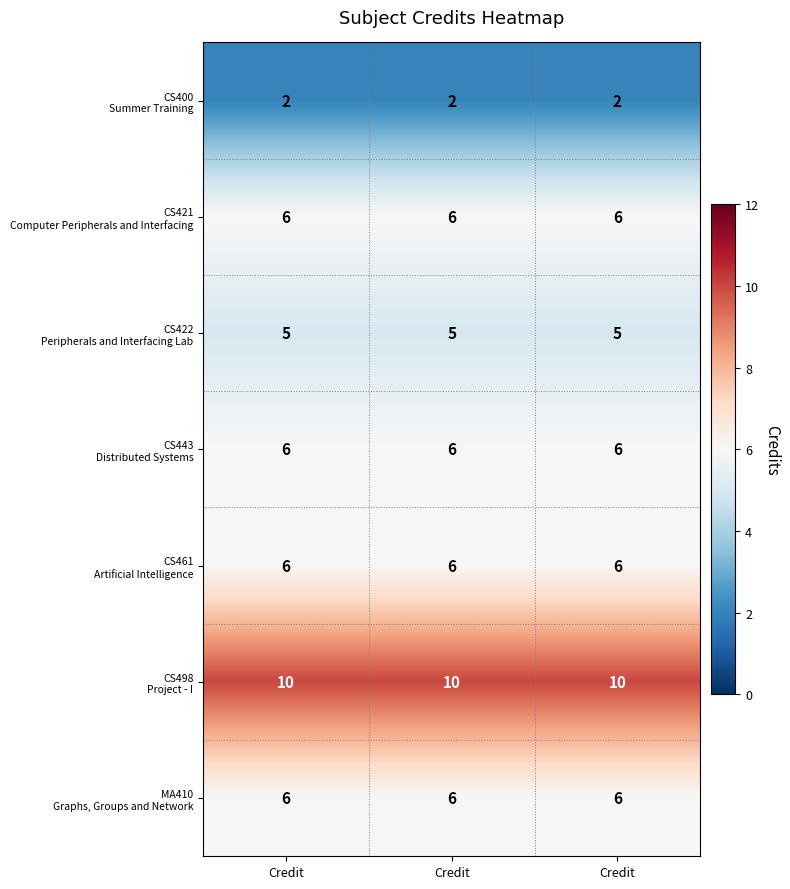

What is the maximum value shown in the chart?

10